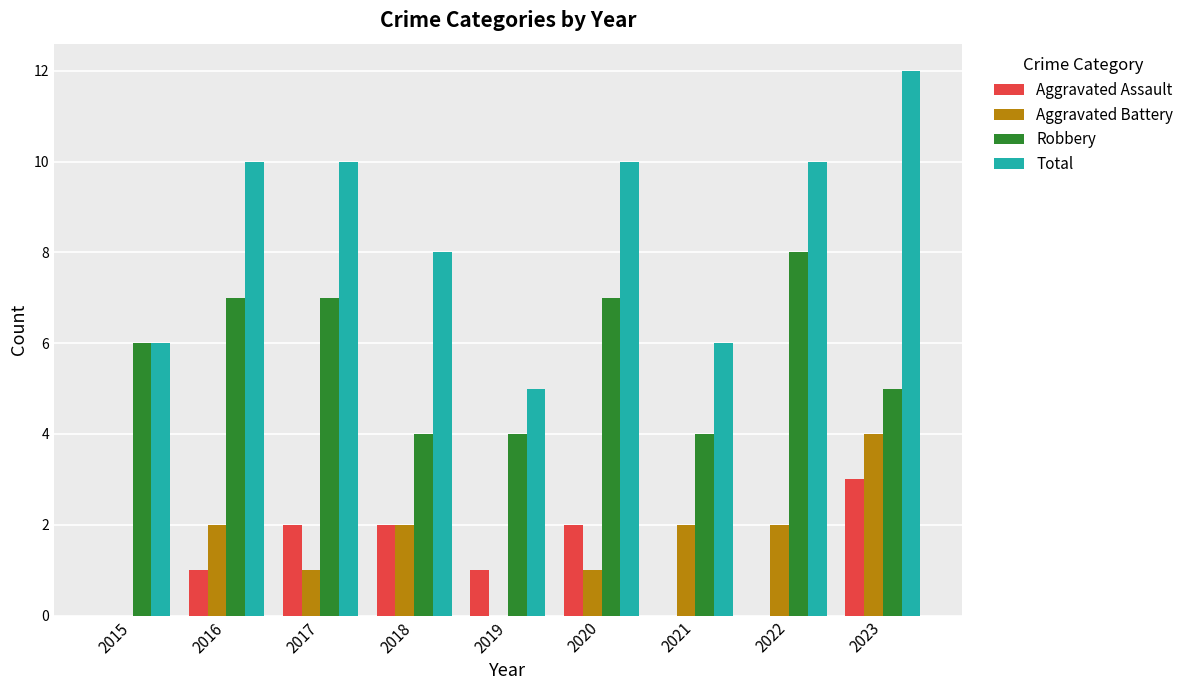

Which series has the largest total across all categories?

Total